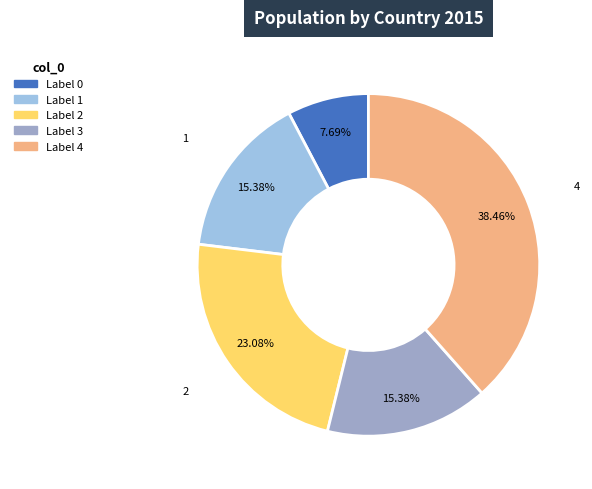

Is there any slice that represents more than half of the pie?

No